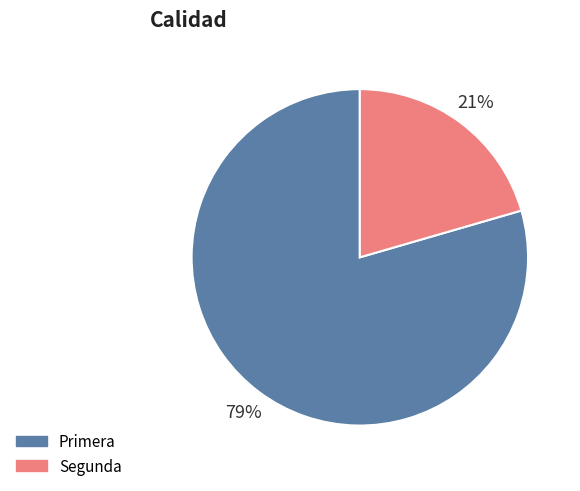

Which has a higher value, Primera or Segunda?

Primera